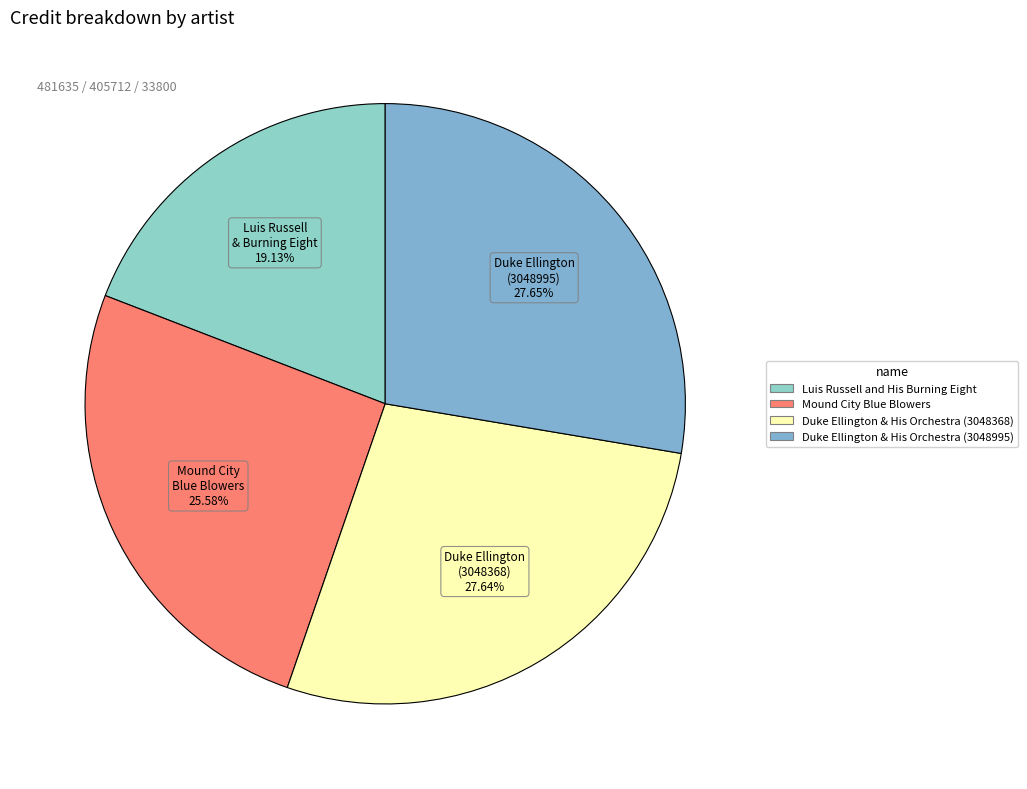

Is there any slice that represents more than half of the pie?

No